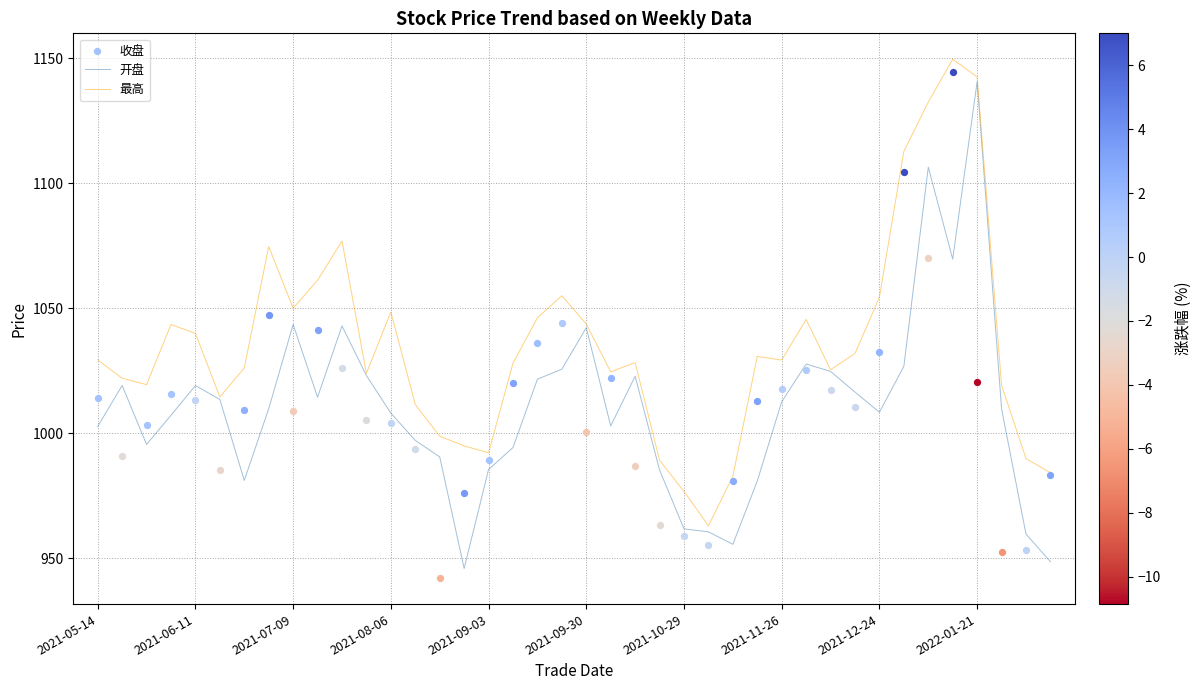

True or false: 开盘 has a value of 1699.8 at 2021-09-30.

False